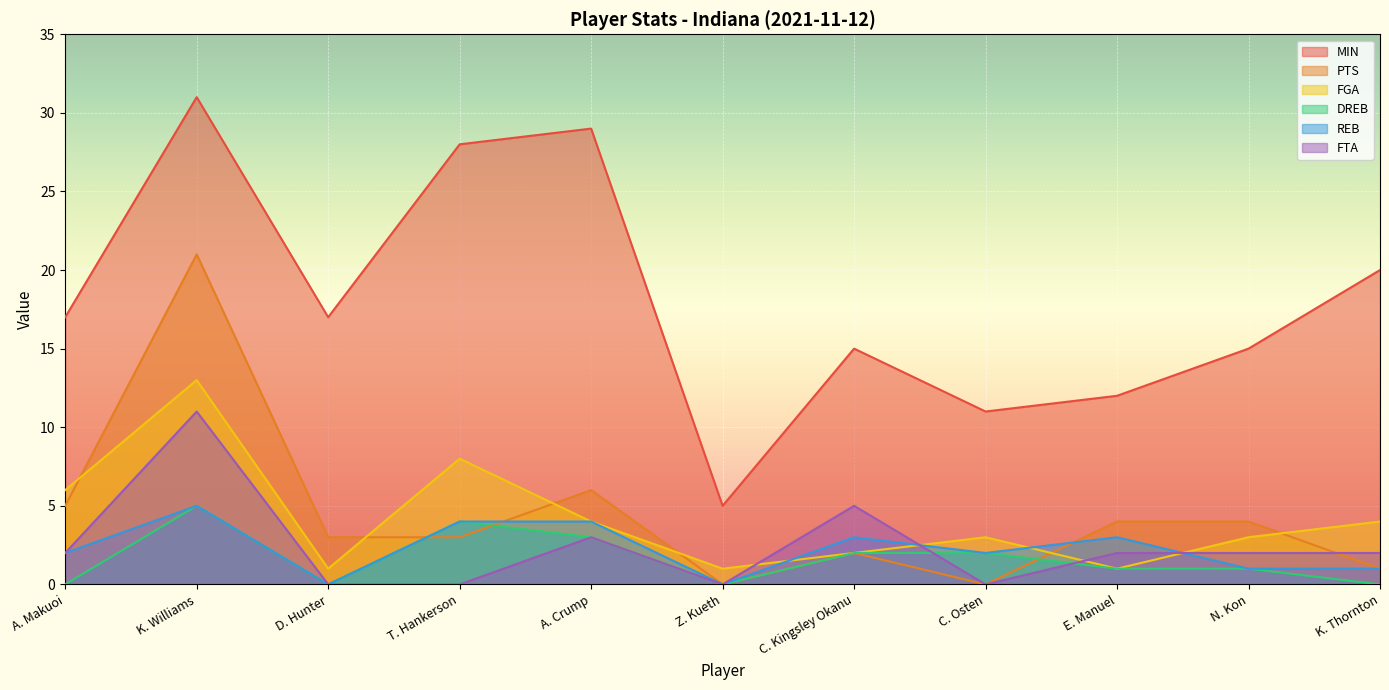

What is the average value of the FGA series?

4